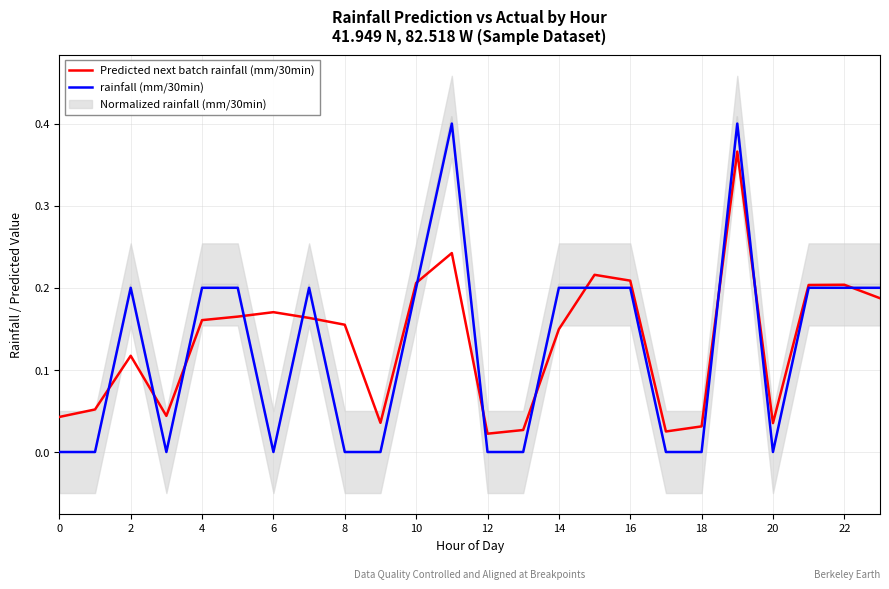

Is it true that rainfall (mm/30min) equals 0.3 at 2?

False